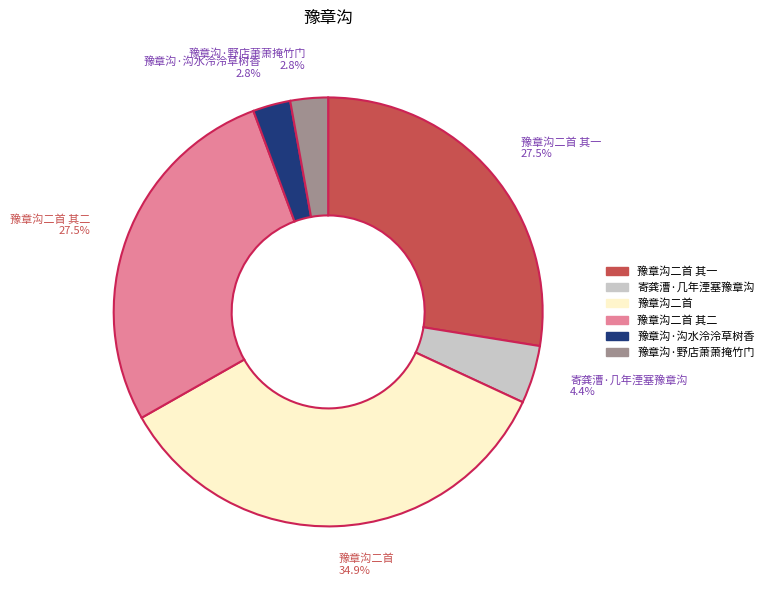

Does any single category account for the majority?

No